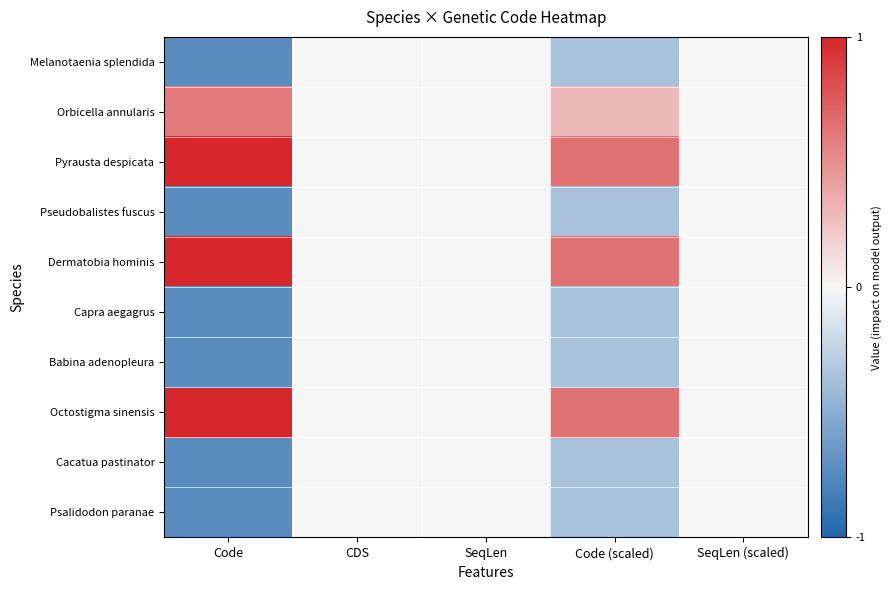

What is the greatest value displayed?

1.3